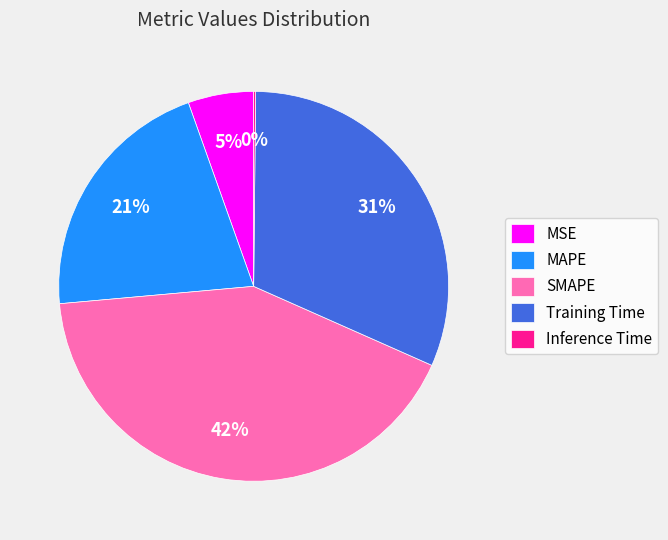

Is it true that SMAPE is 50% of the pie?

False